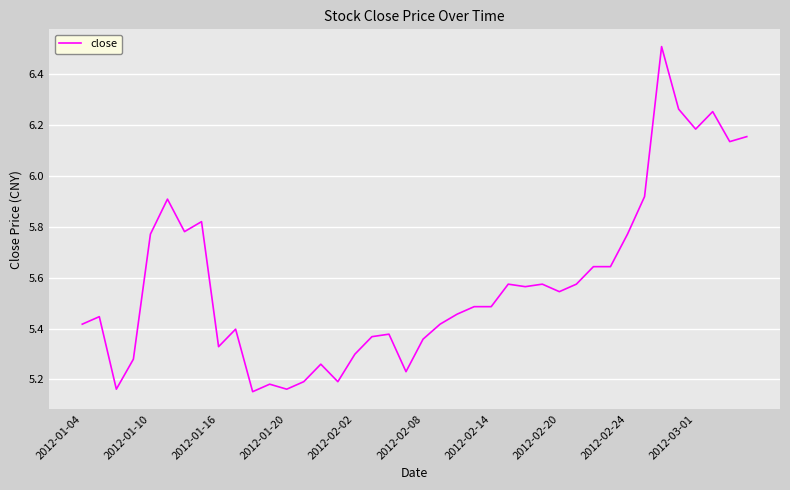

What is the maximum value shown in the chart?

6.5